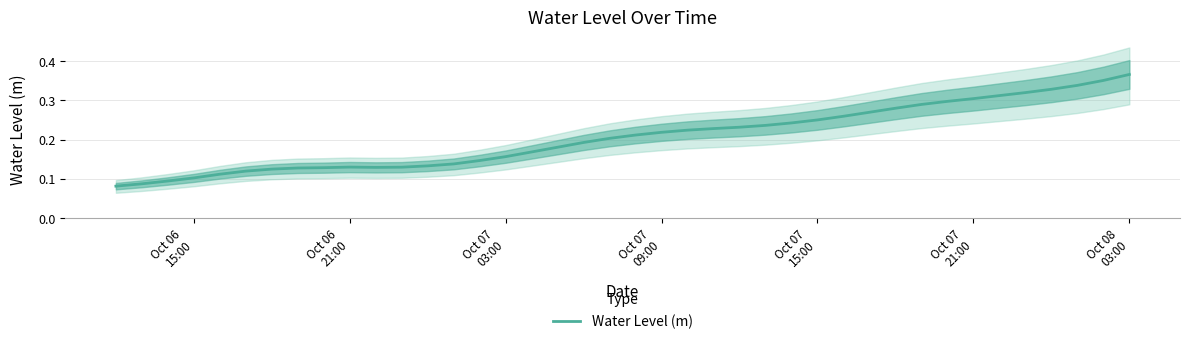

What is the sum of the values at Oct 06 21:00 and Oct 07 09:00?

0.3